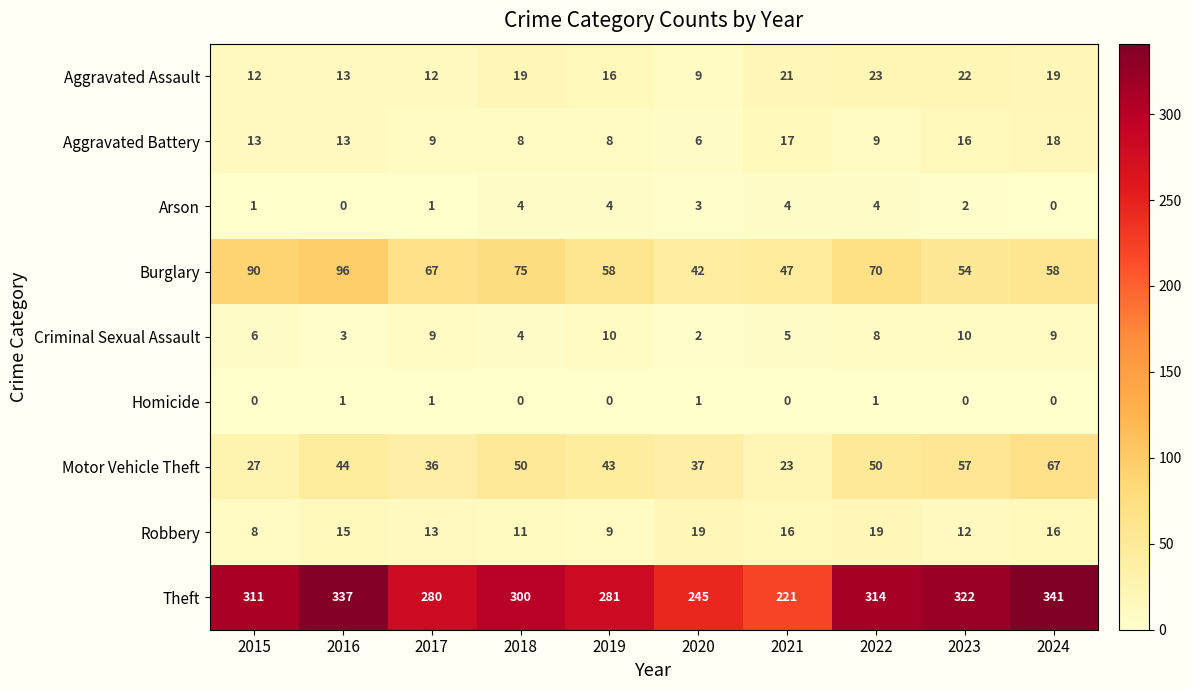

Is it true that Criminal Sexual Assault equals 3 at 2016?

True